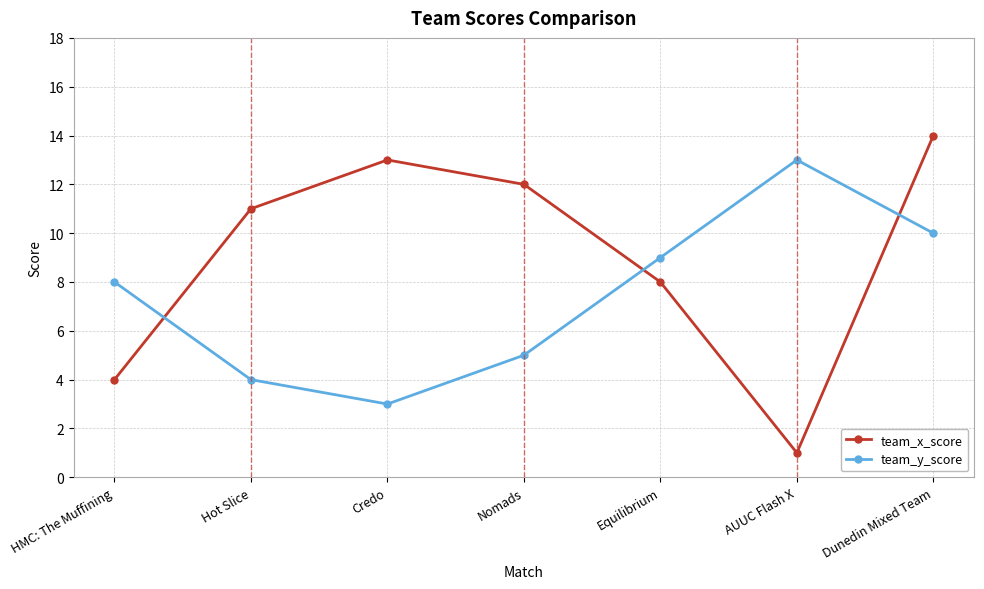

Which label corresponds to the smallest value in the chart?

AUUC Flash X